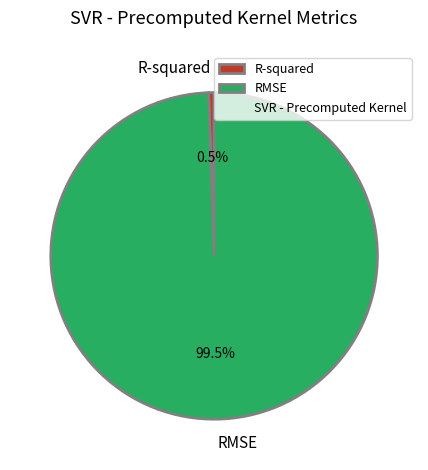

Do RMSE and R-squared together represent more than half of the pie?

Yes